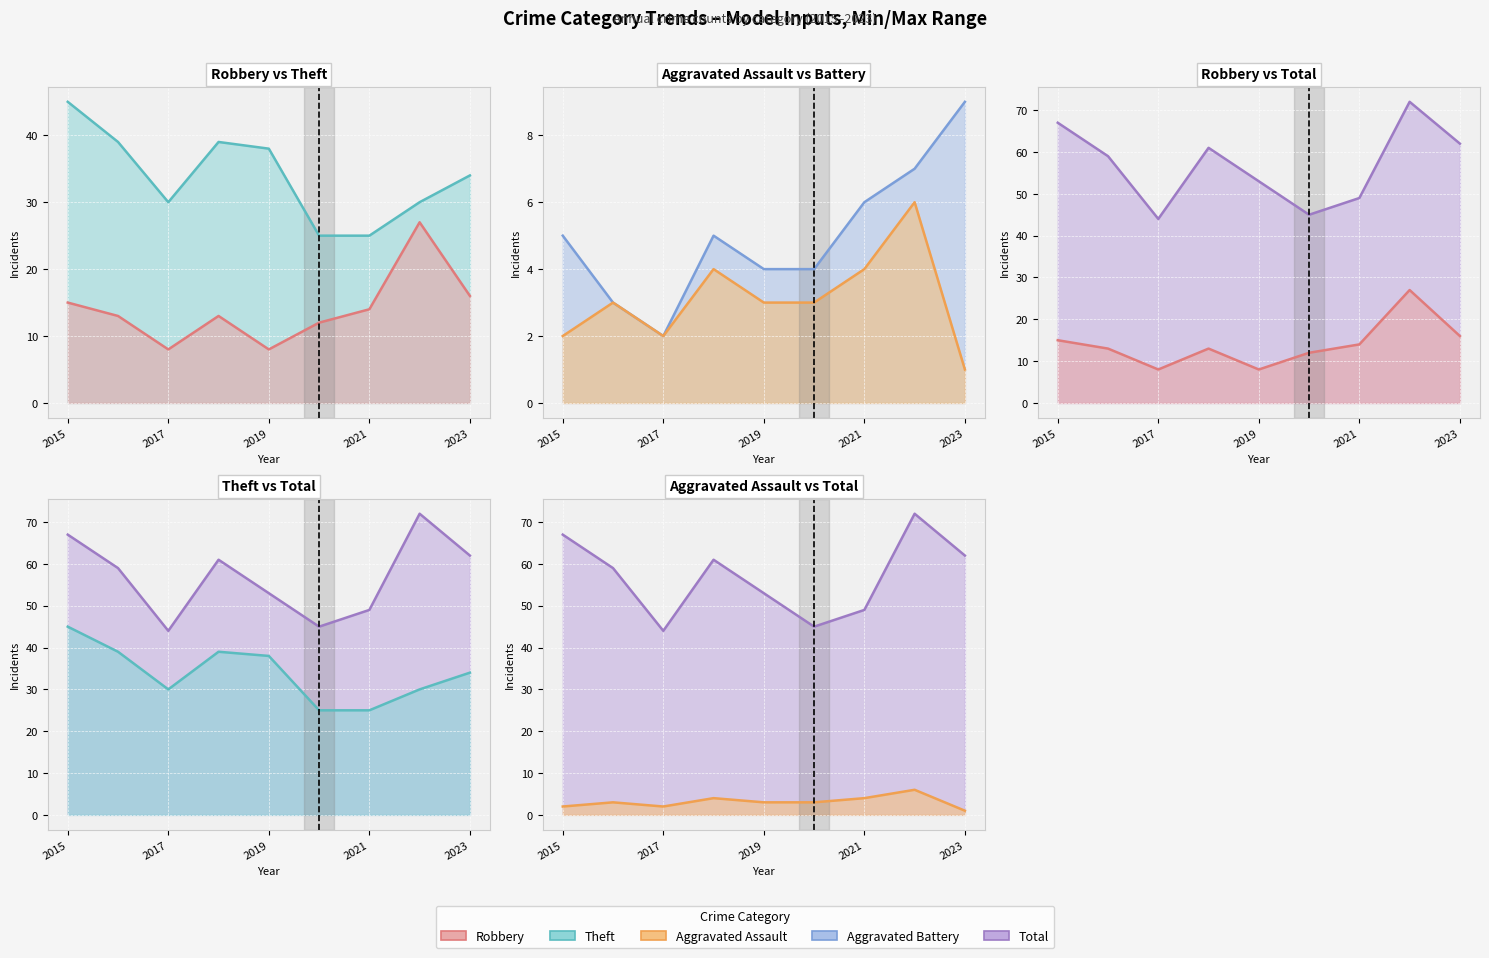

True or false: Aggravated Battery (line) and Total (line) cross at least once.

False